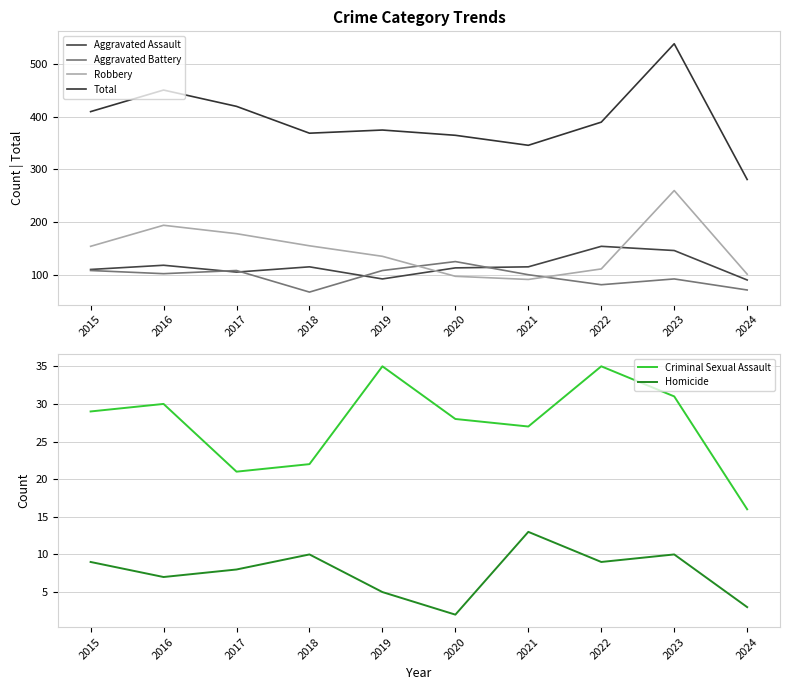

True or false: Robbery has a value of 101 at 2024.

True